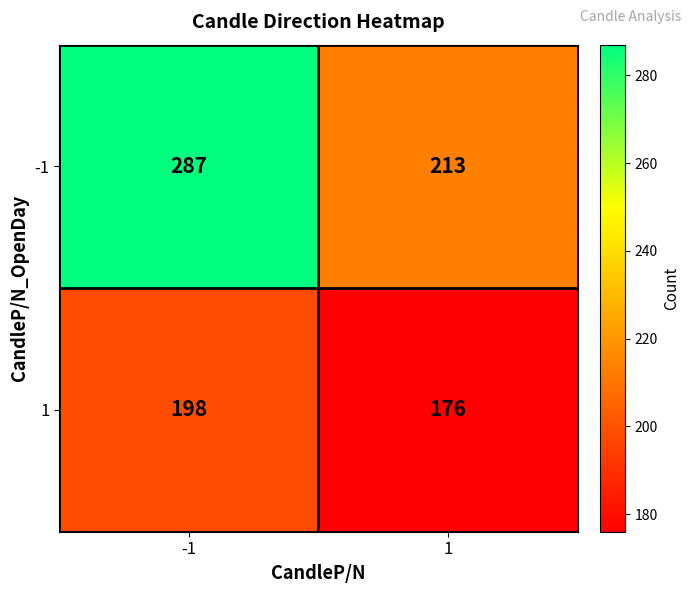

Reading left to right, transcribe all the data shown in this chart.

-1: -1=287	1=213
1: -1=198	1=176